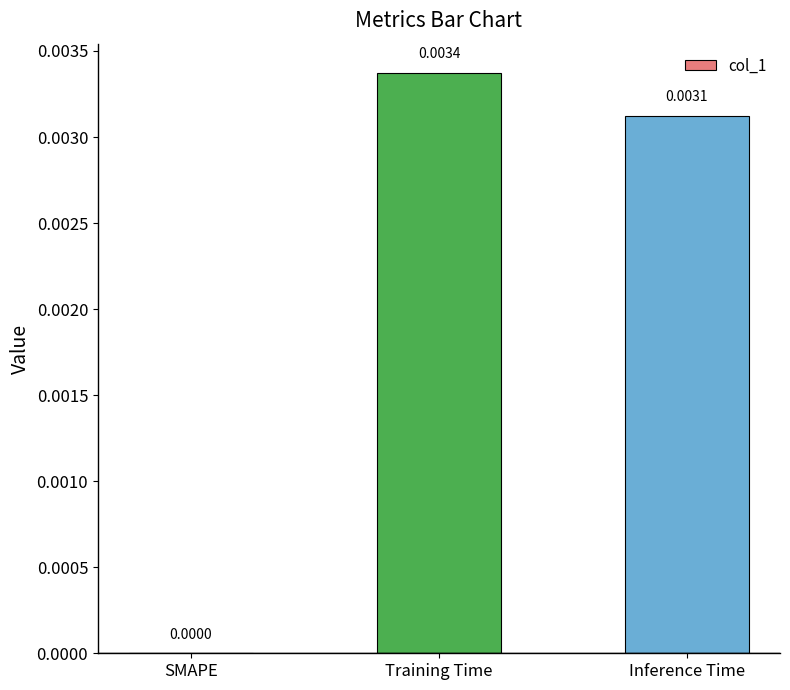

Which label corresponds to the largest value in the chart?

Training Time